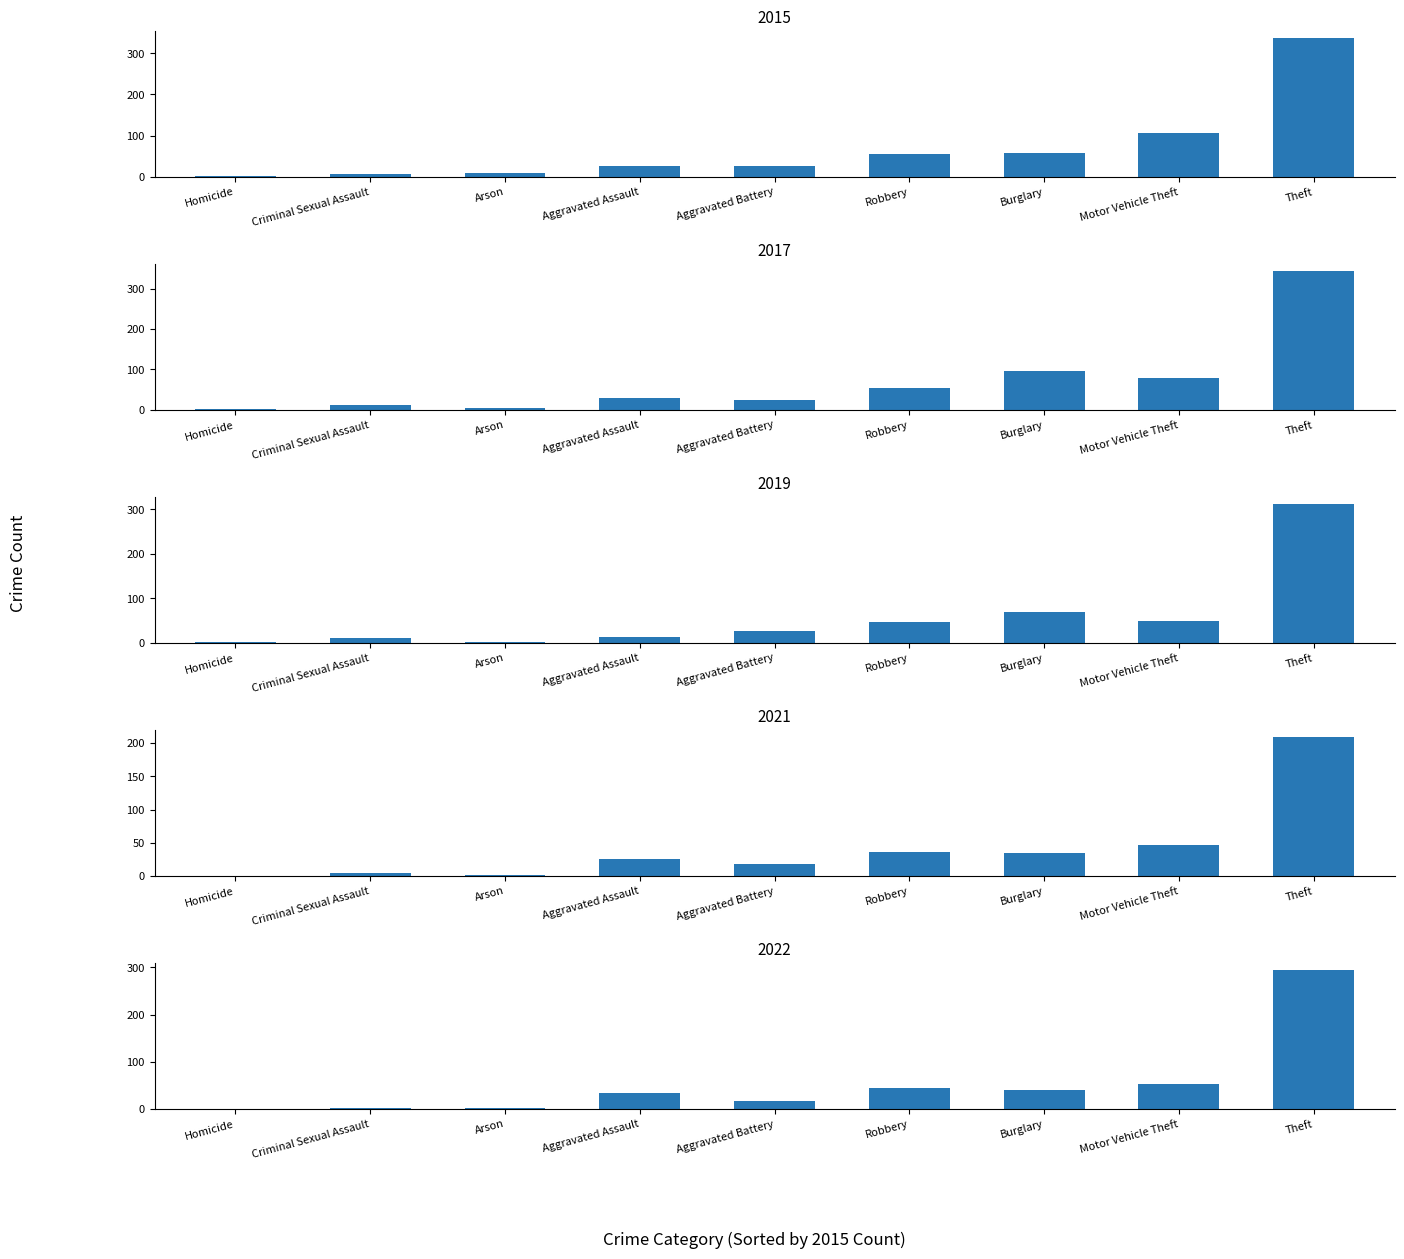

Does the chart contain stacked bars?

No